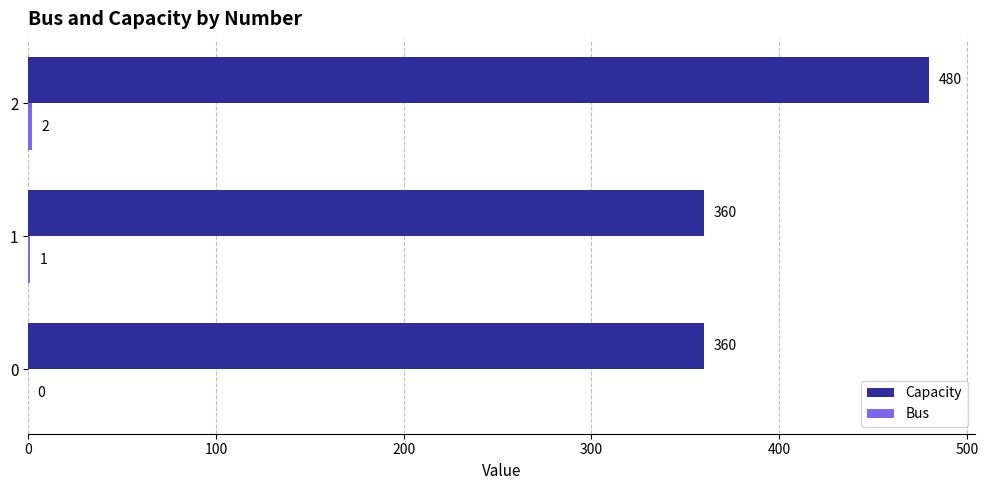

Which series has the largest total across all categories?

Capacity